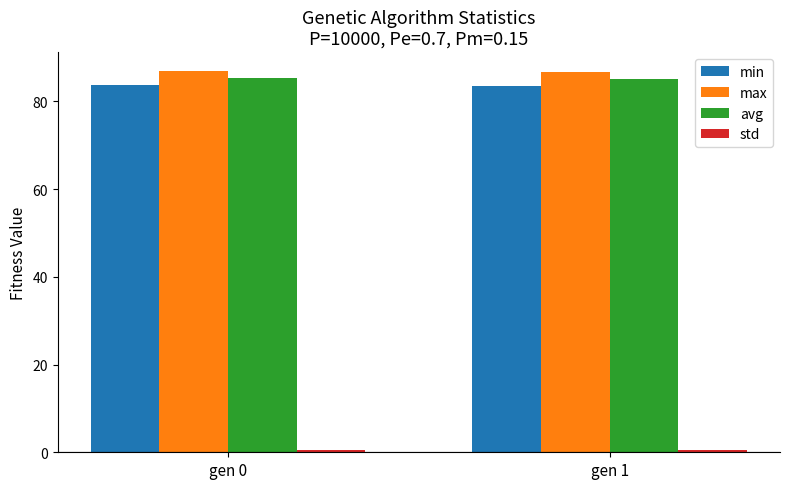

What is the minimum value for max?

86.7